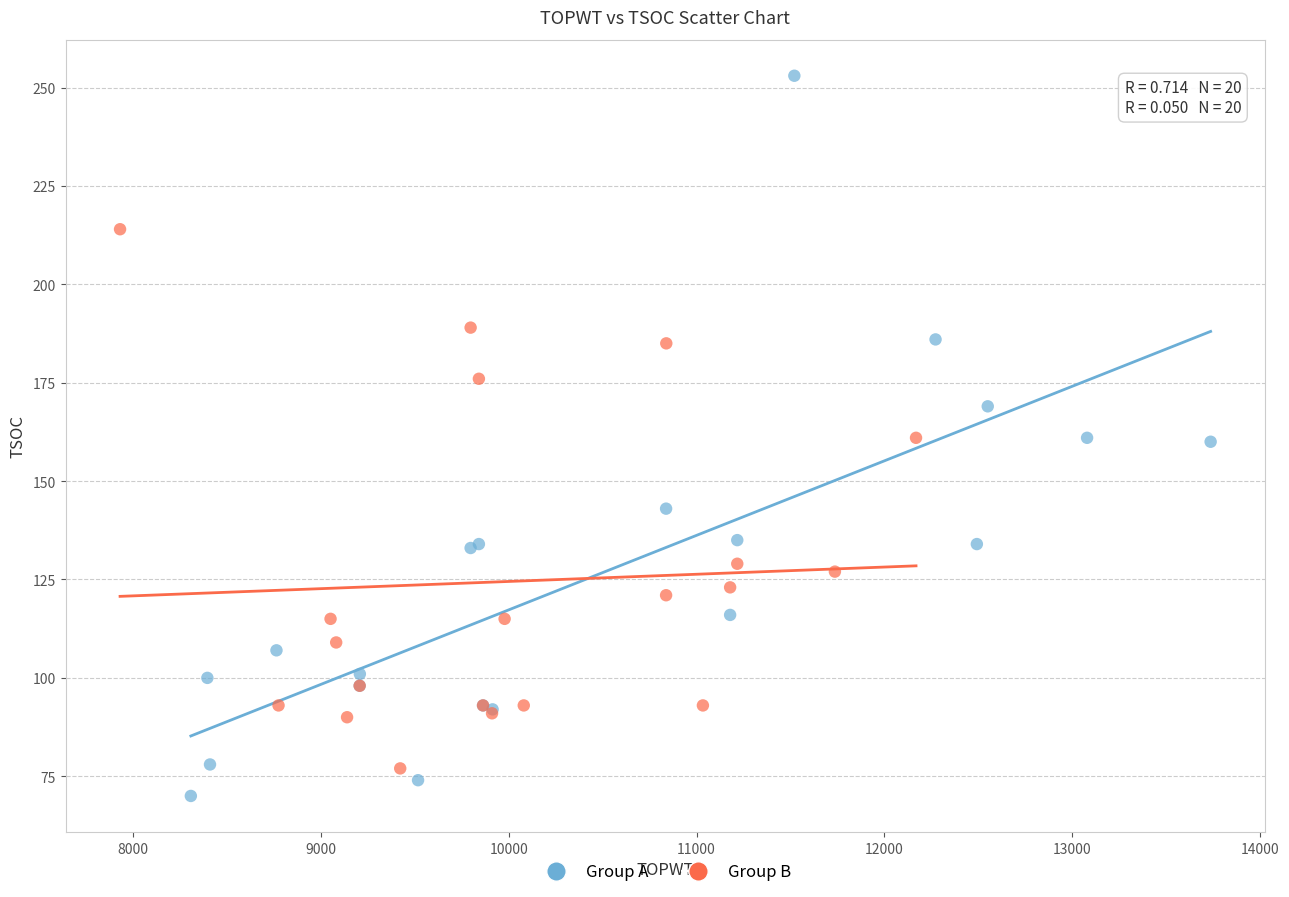

Which series reaches the minimum Y coordinate?

Group A